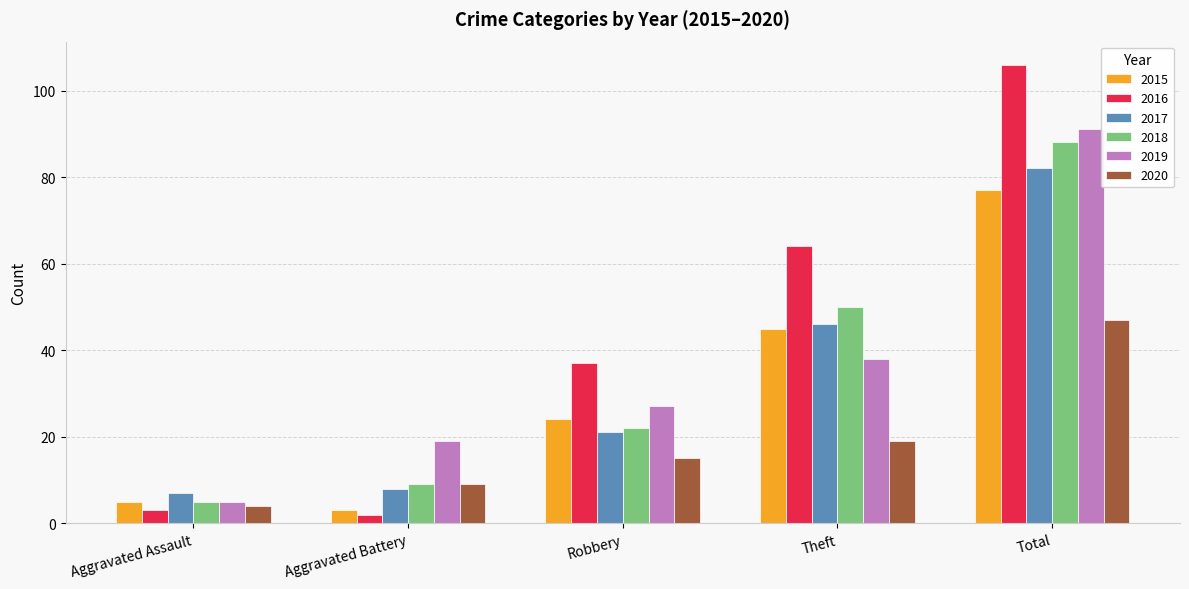

What position from the right is Aggravated Battery?

4